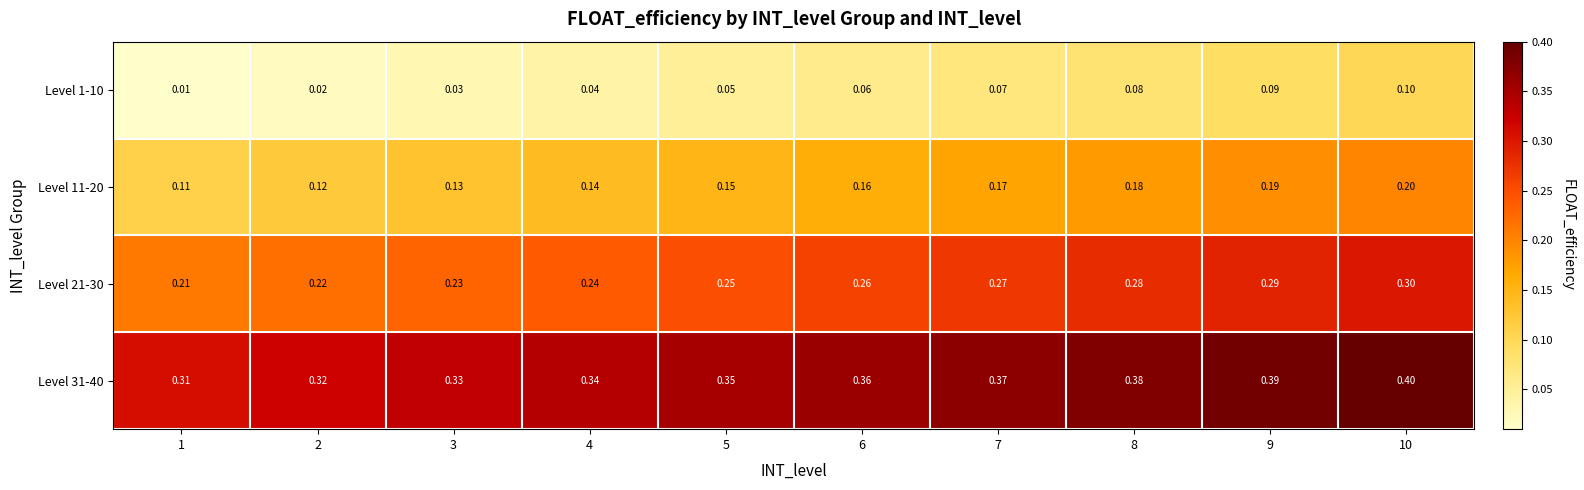

Is the value of Level 11-20 at 3 greater than the value of Level 21-30 at 6?

No